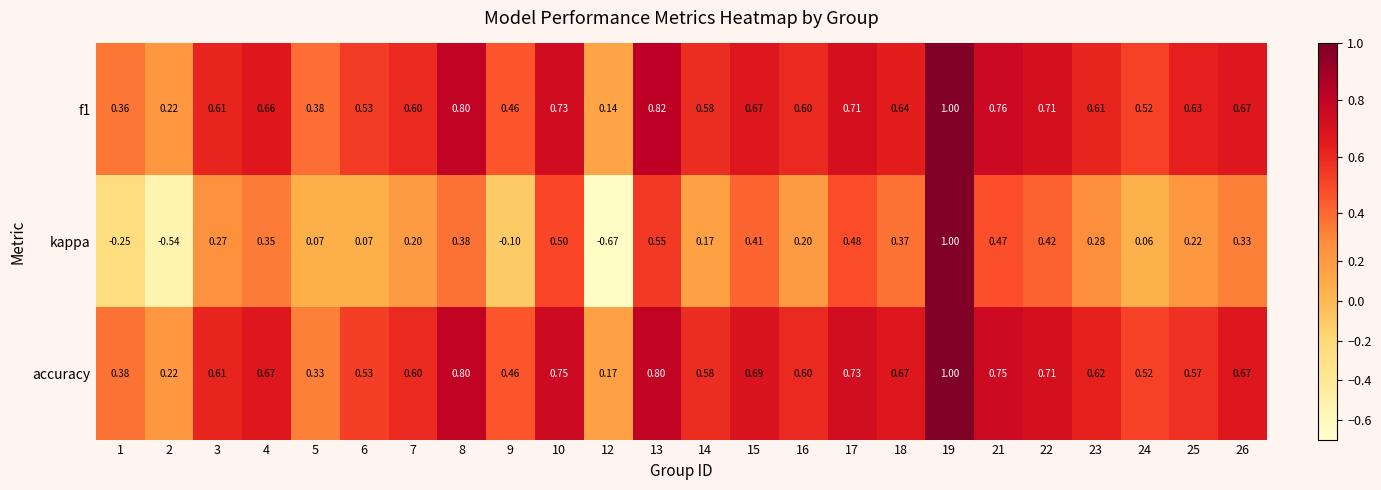

How many series are shown in this chart?

3